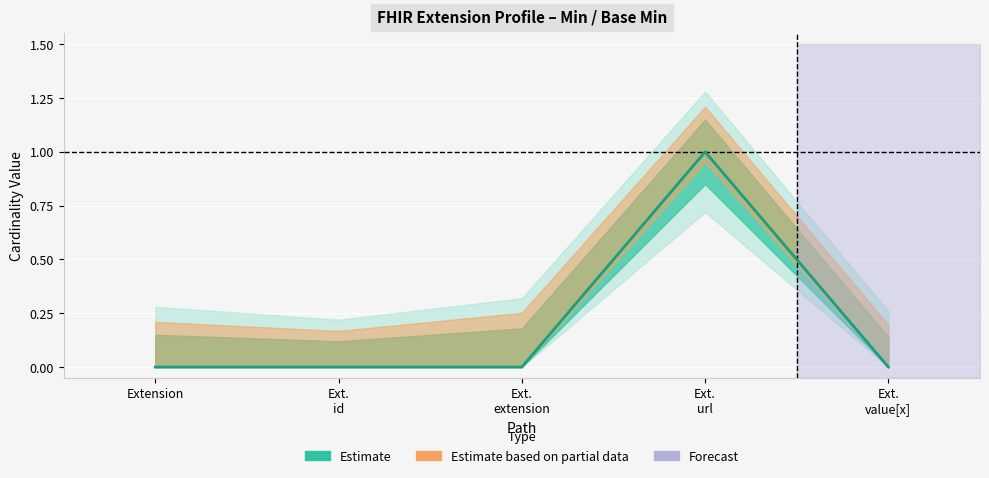

How many interior local peaks (higher than both neighbors) does the data have?

1